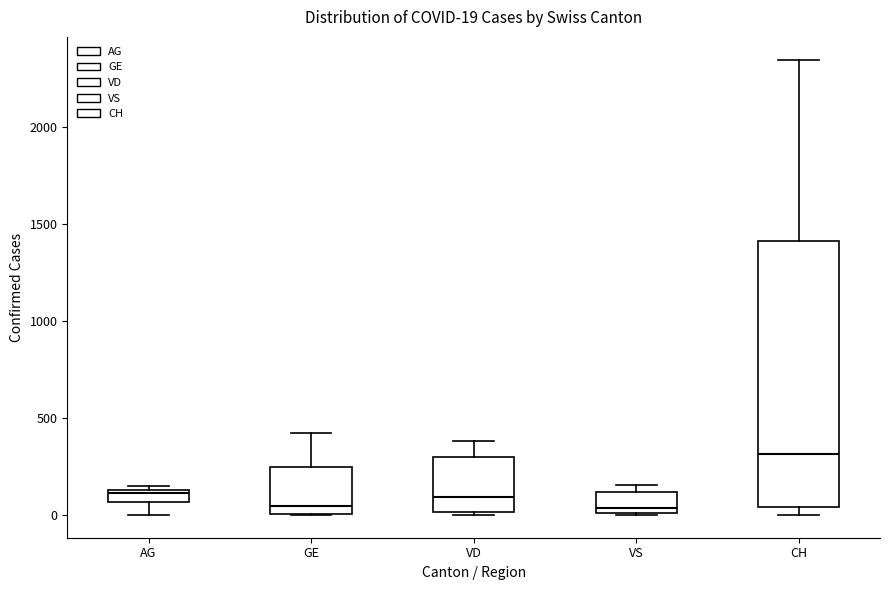

Comparing the boxes themselves (not the whiskers), which one is the tallest?

CH